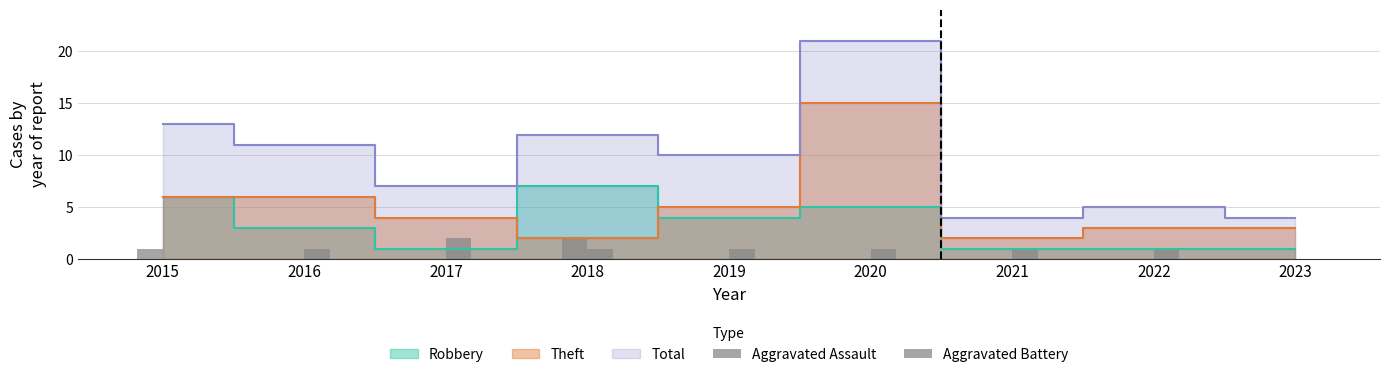

How many positive values does the Aggravated Battery series have?

7